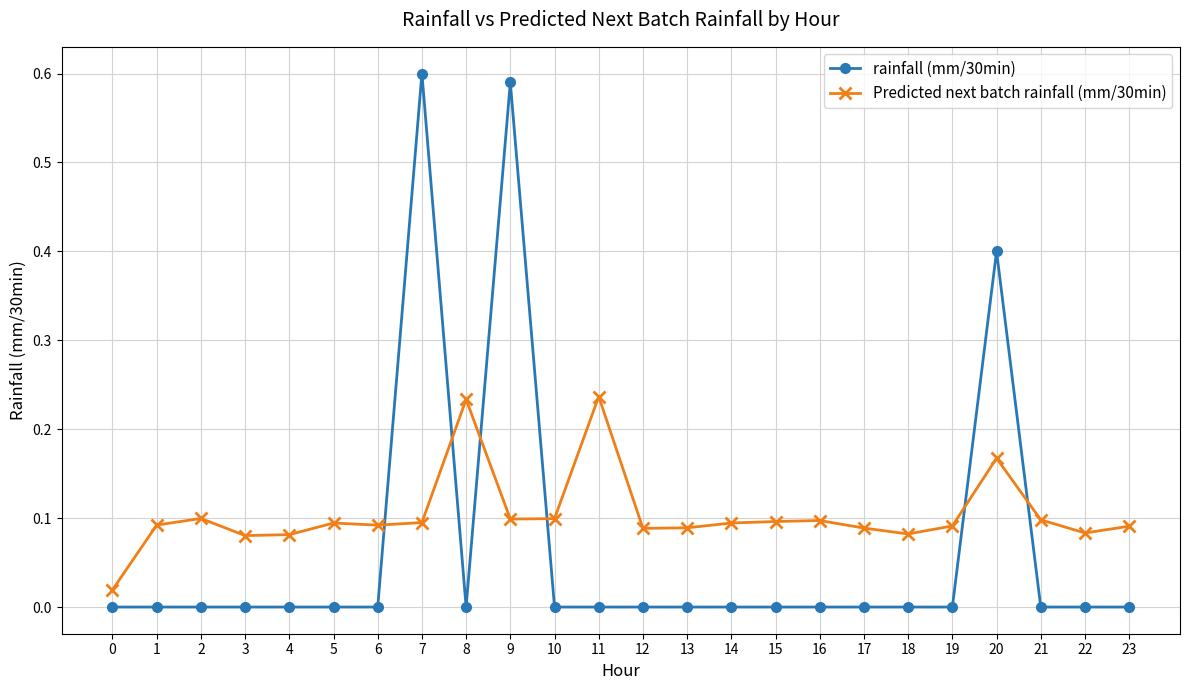

What is the sum of all rainfall (mm/30min) values?

1.6